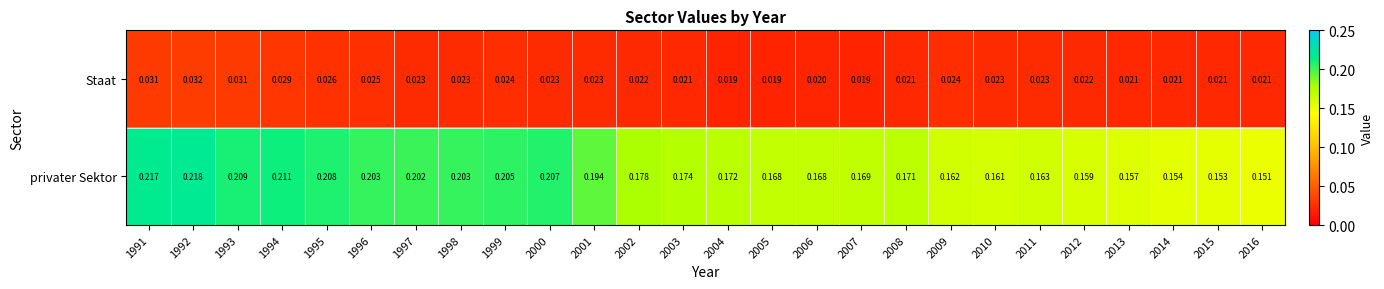

Which series has the widest spread of values?

privater Sektor